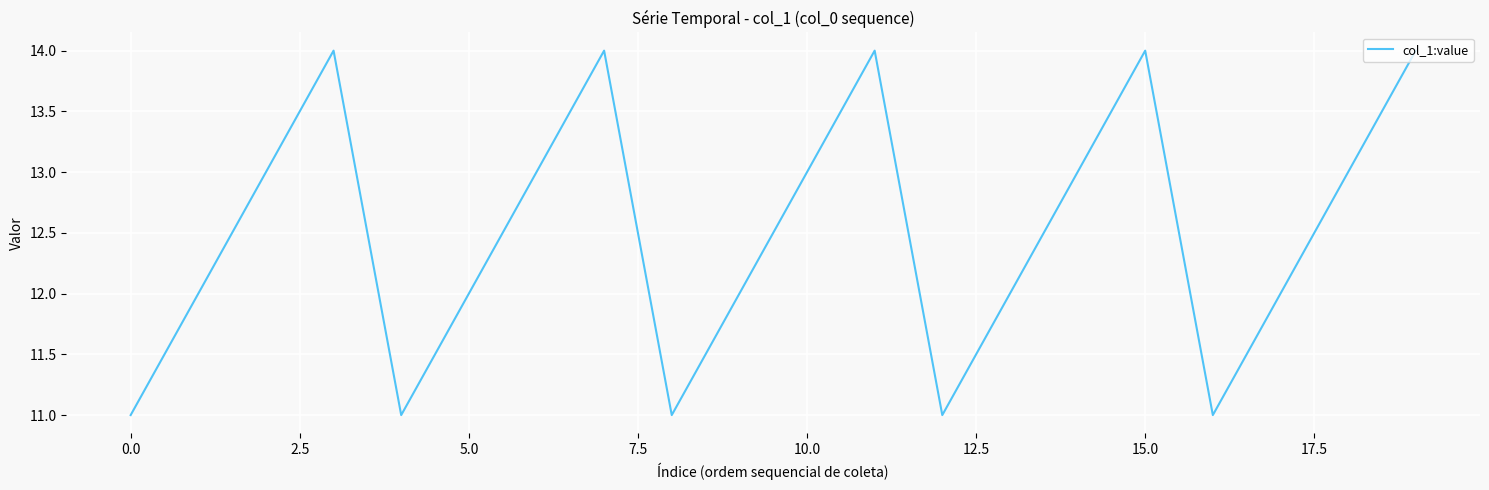

Reading left to right, what are all the values shown in this chart?

11	12	13	14	11	12	13	14	11	12	13	14	11	12	13	14	11	12	13	14